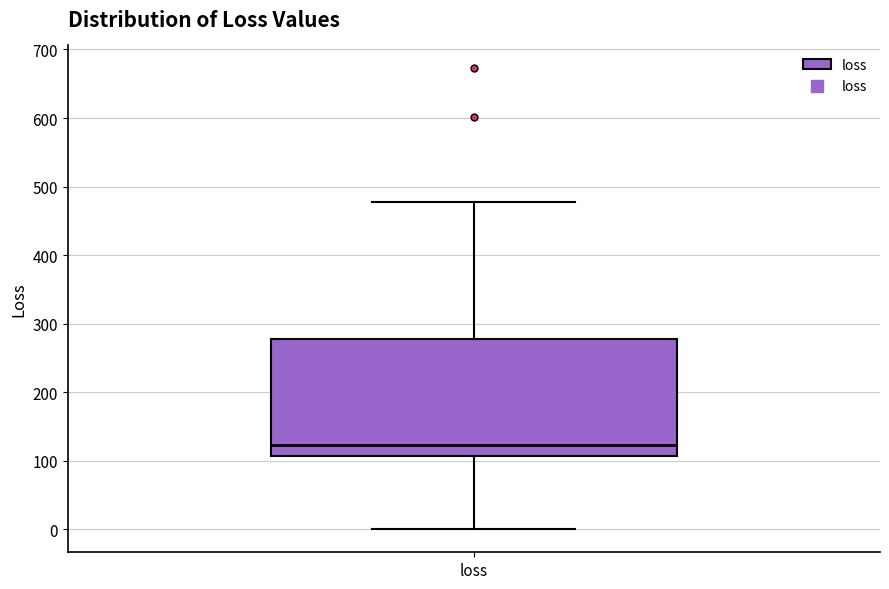

Where is the upper edge of the box for loss on the y-axis? The values are not printed on the chart, so give them approximately, as read against the axis.

280